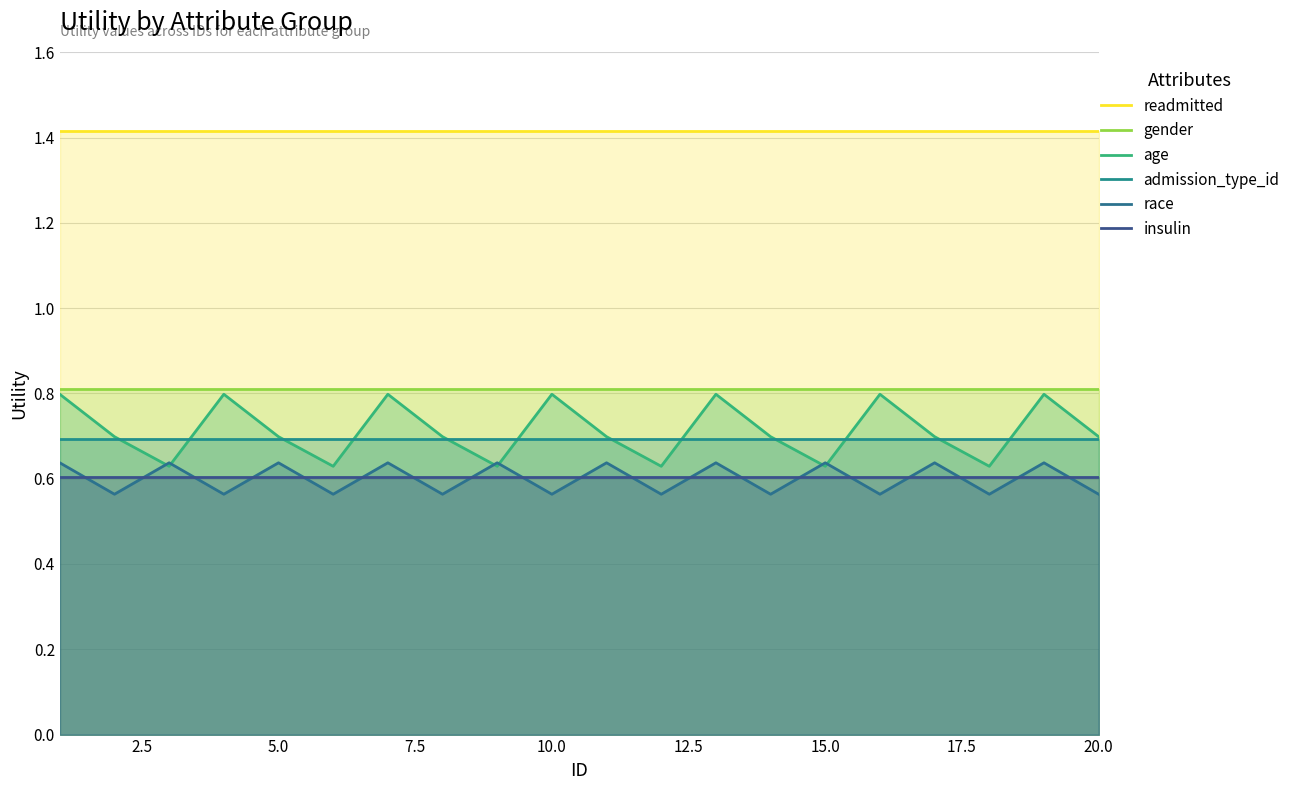

What is the value of the admission_type_id point at the 6th from the left?

0.7